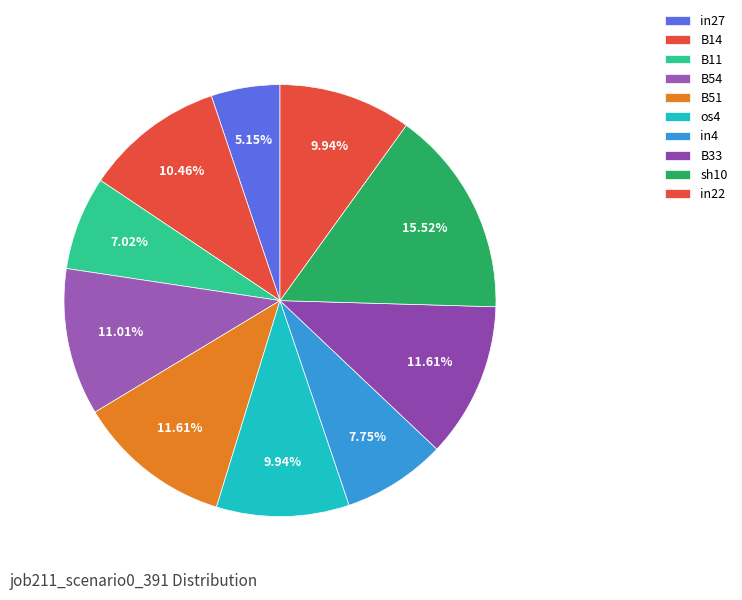

Count the number of slices in the pie.

10